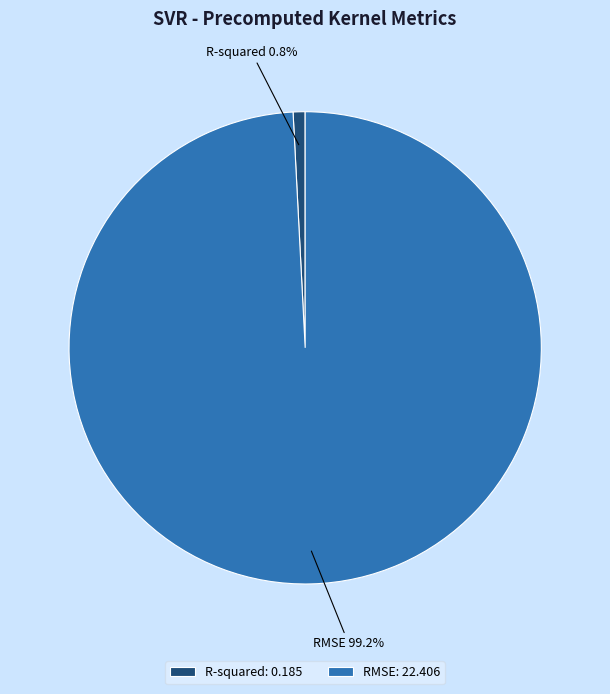

How many segments does this pie chart have?

2